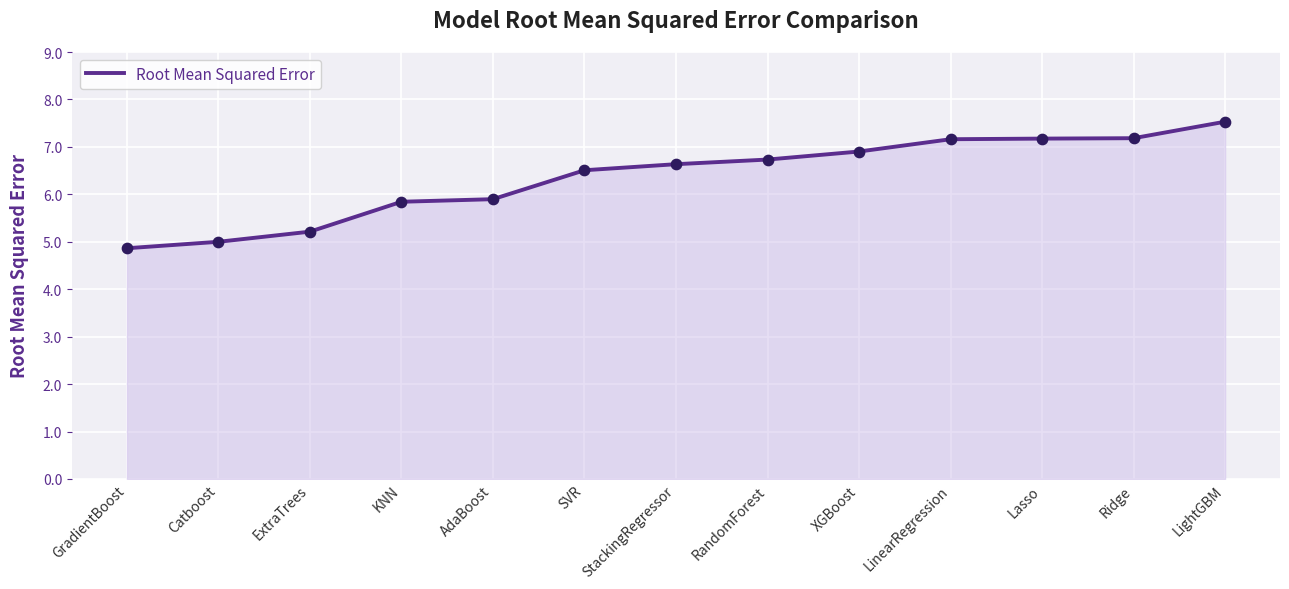

Approximately how many times larger is the value at SVR compared to LinearRegression?

0.9